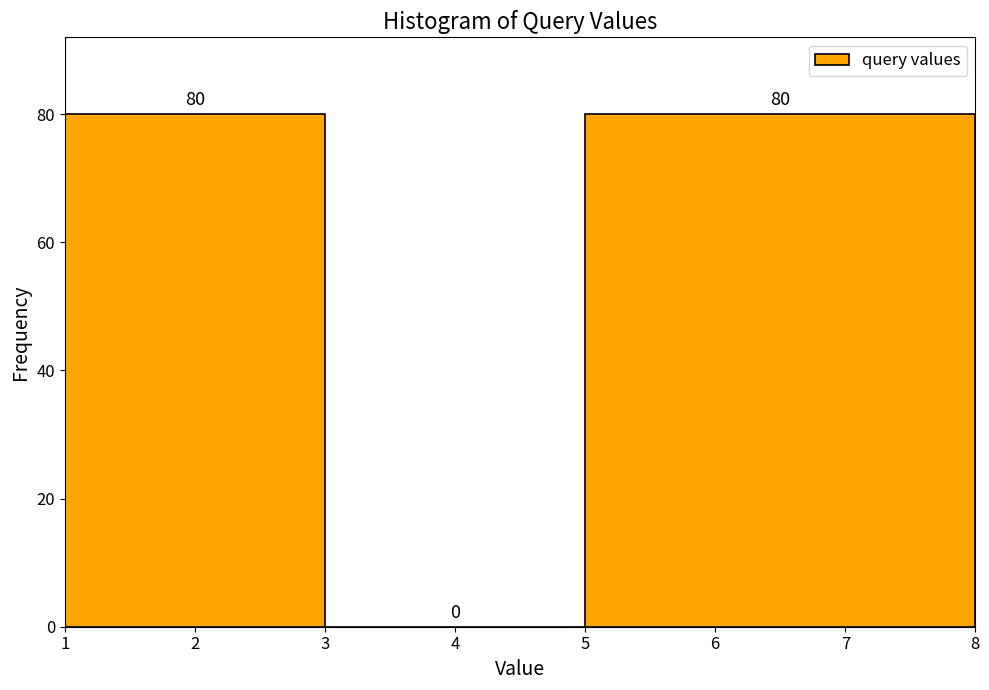

Reading left to right, transcribe this chart: for each bar, give the range it covers on the x-axis and its height.

1 to 3: 80
3 to 5: 0
5 to 8: 80